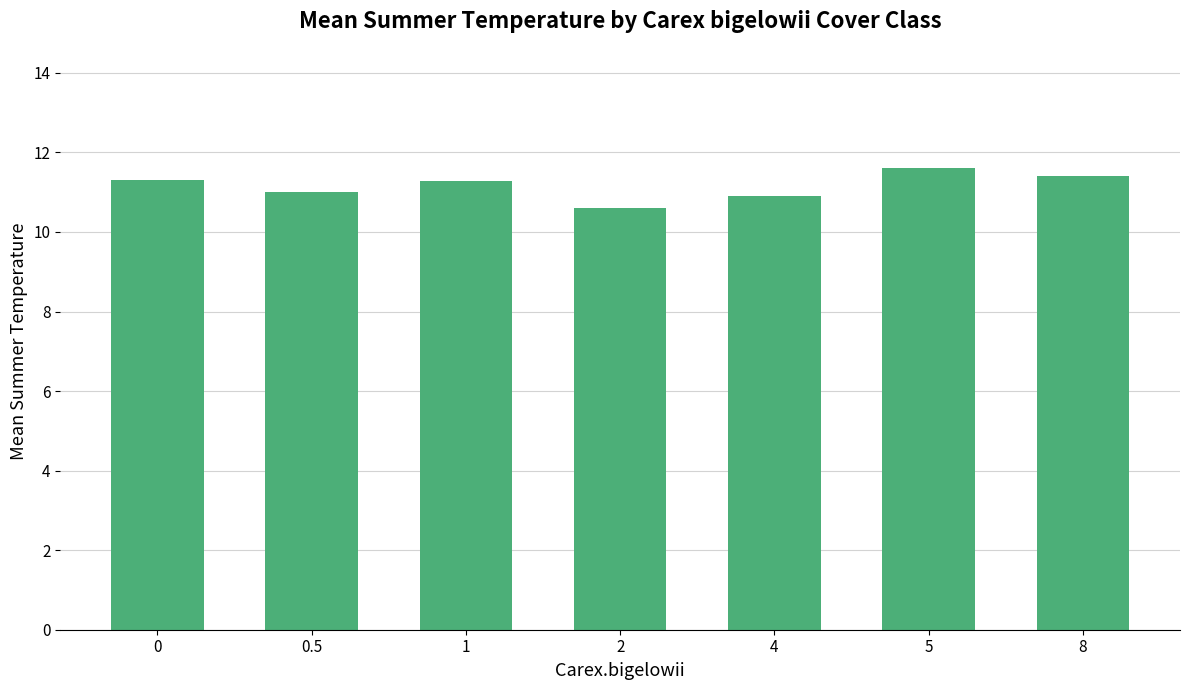

What is the label of the 5th bar from the left?

4